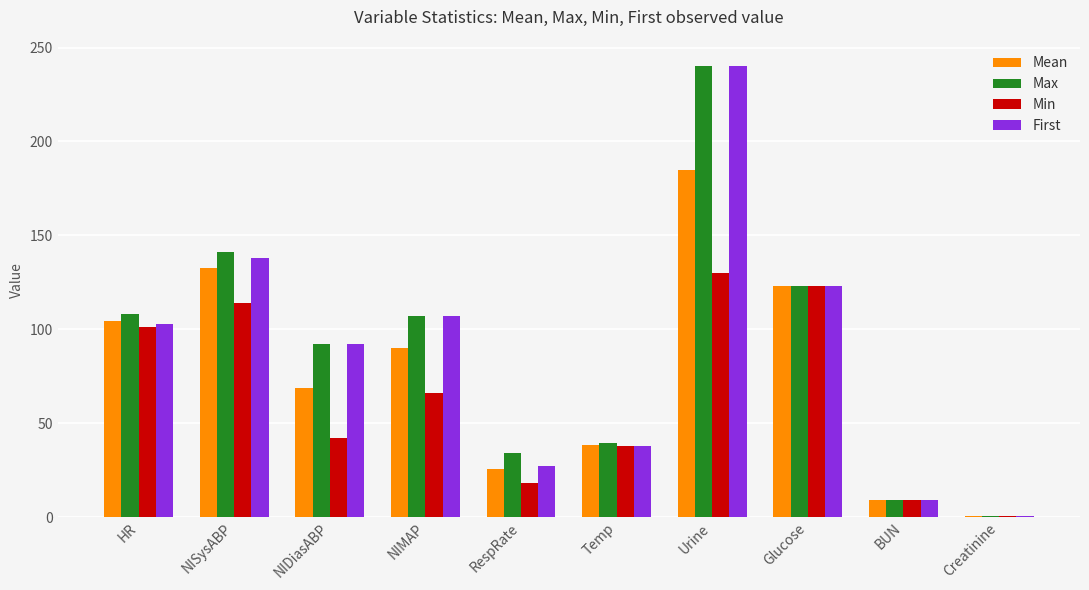

What is the value of the Min bar at the 2nd from the left?

114.0